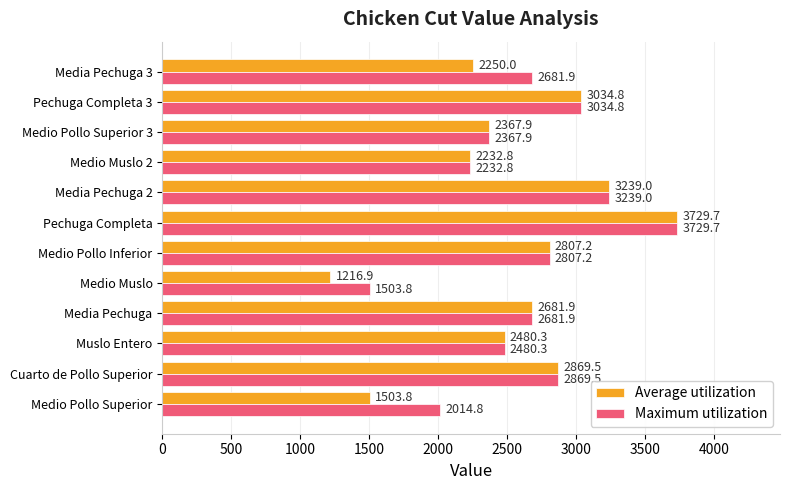

Which category has the highest value across all series?

Pechuga Completa